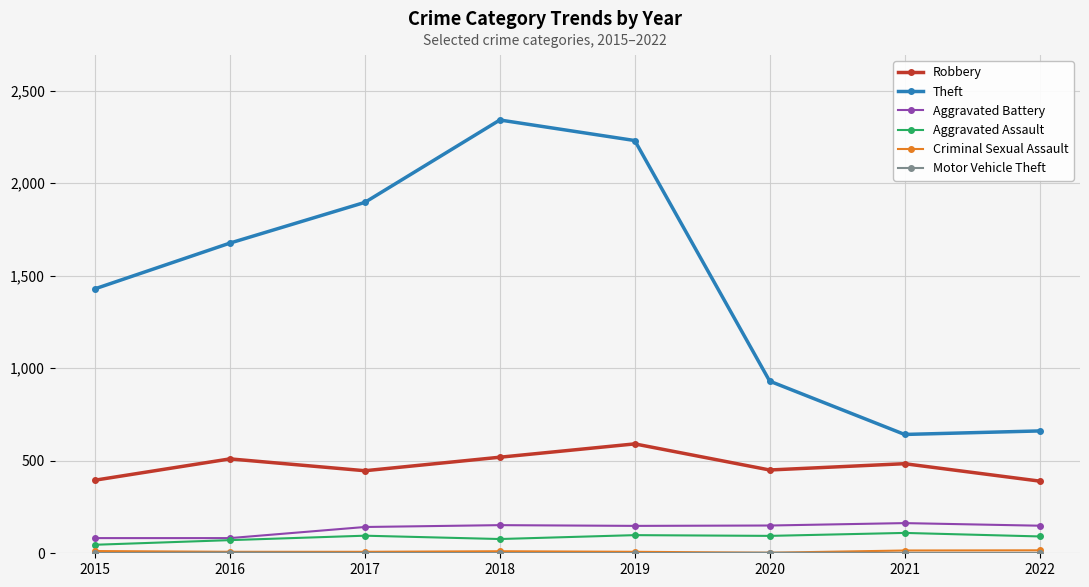

Which series has the largest total across all categories?

Theft